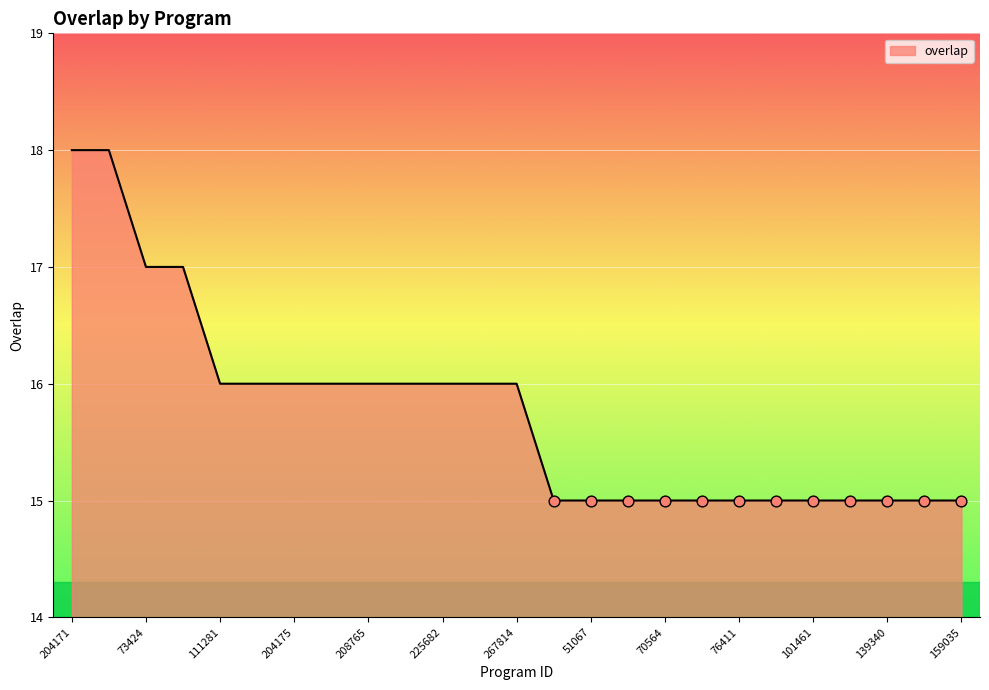

What is the difference between the maximum and minimum values?

3